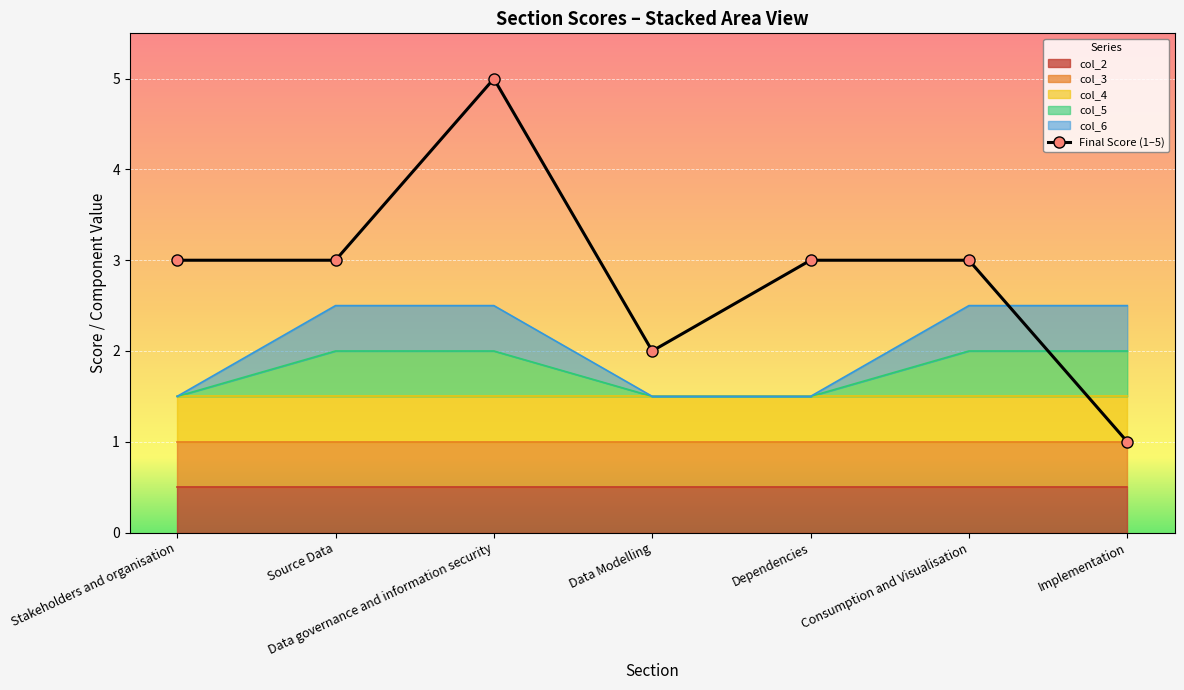

What is the smallest value displayed?

1